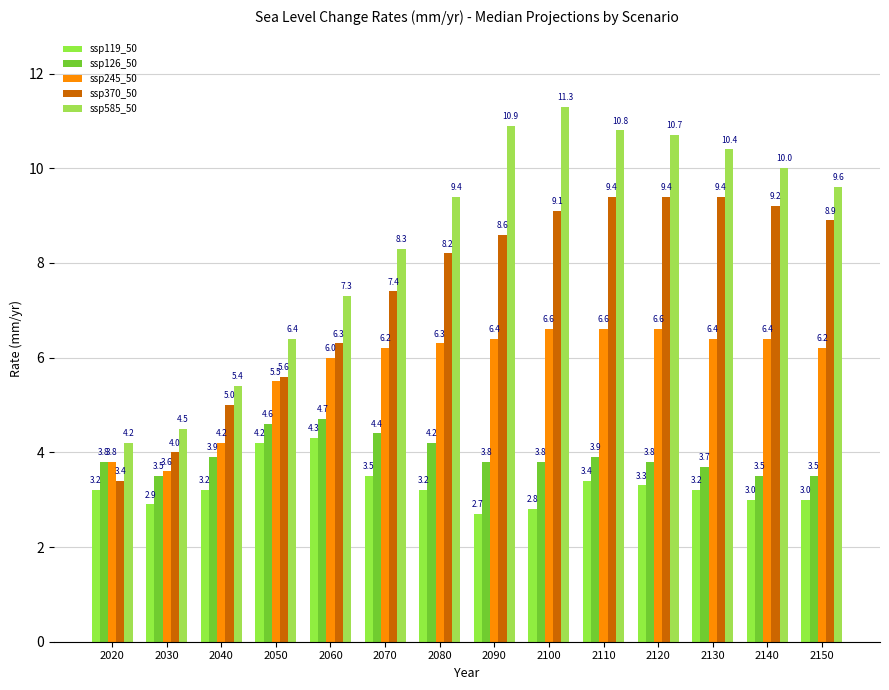

Which label corresponds to the largest value in the chart?

2100